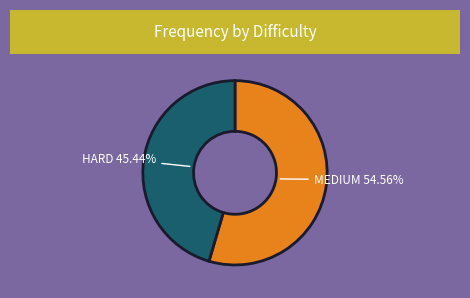

Count the number of slices in the pie.

2